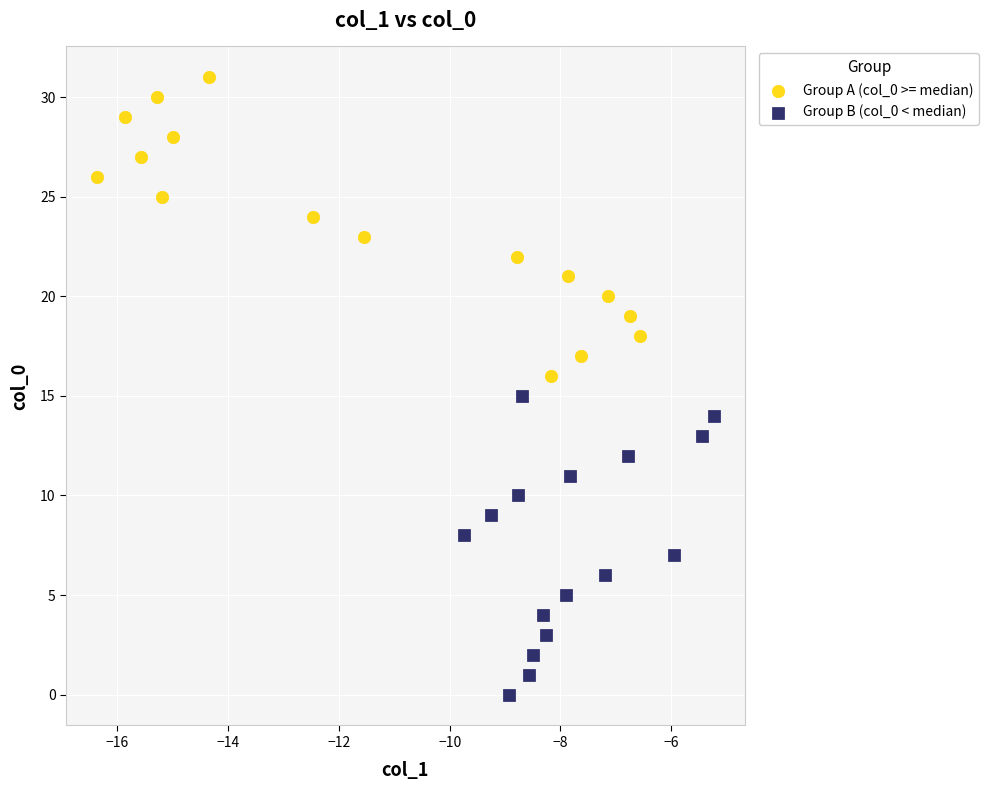

Which series contains the lowest Y value?

Group B (col_0 < median)